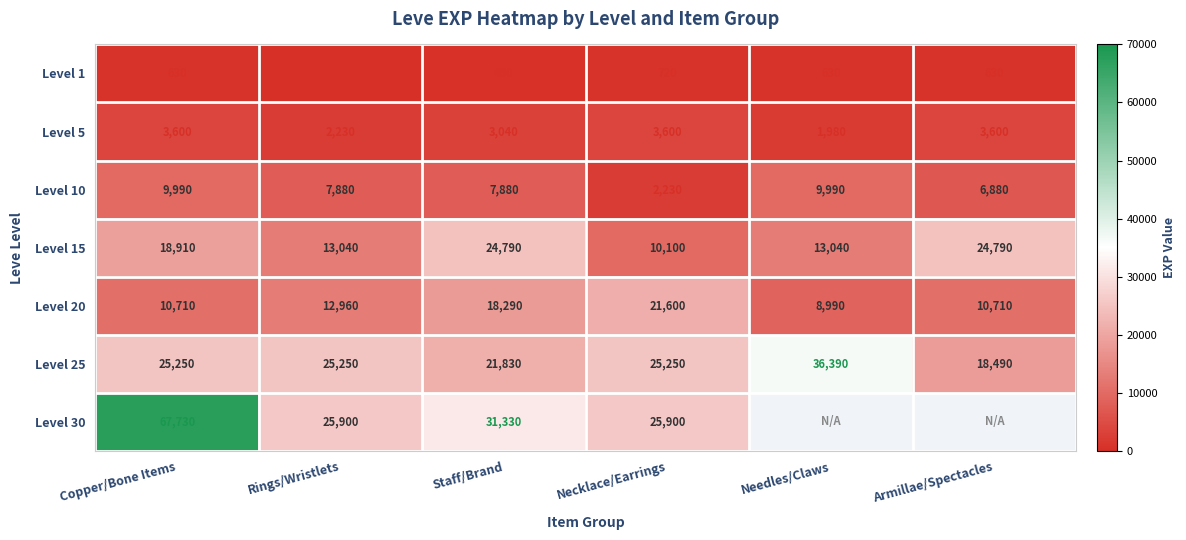

What value does the Level 10 series have at Copper/Bone Items?

9990